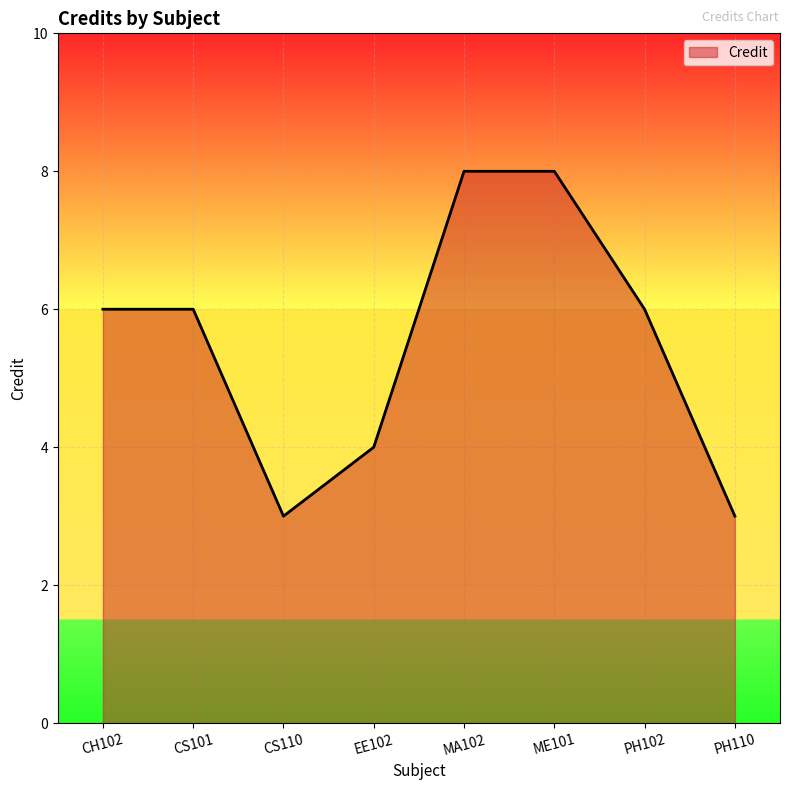

Between CS110 and MA102, which is larger?

MA102